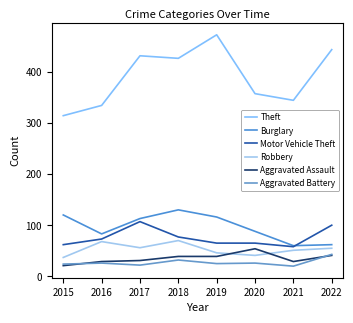

What are all the series names shown in the legend?

Theft, Burglary, Motor Vehicle Theft, Robbery, Aggravated Assault, Aggravated Battery